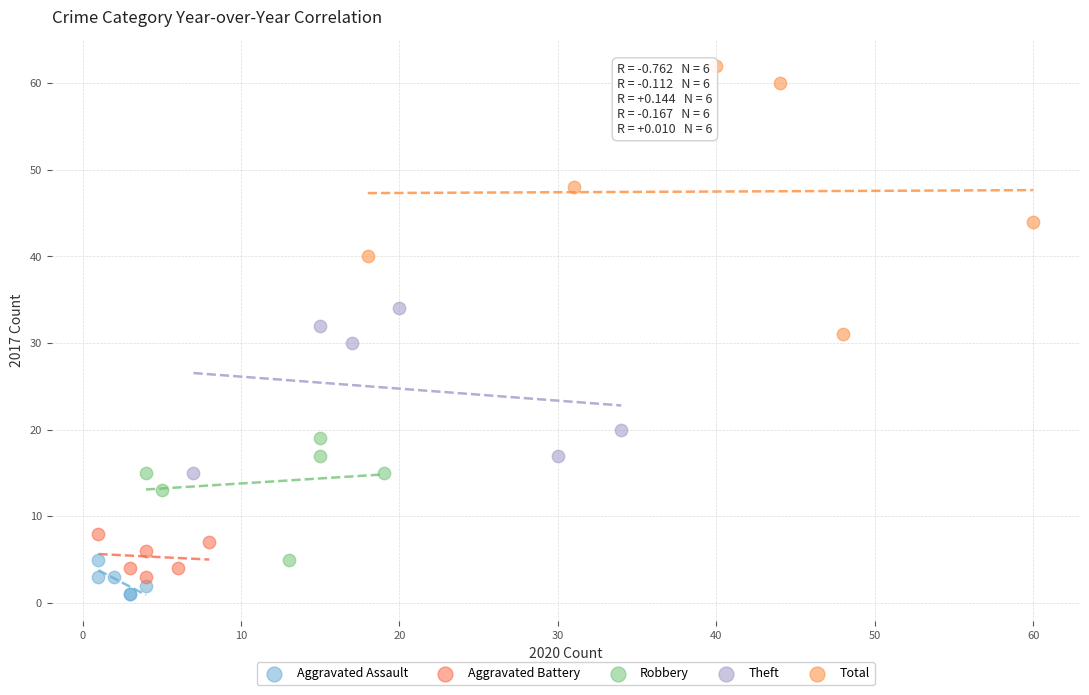

Which series has the widest spread of Y values?

Total